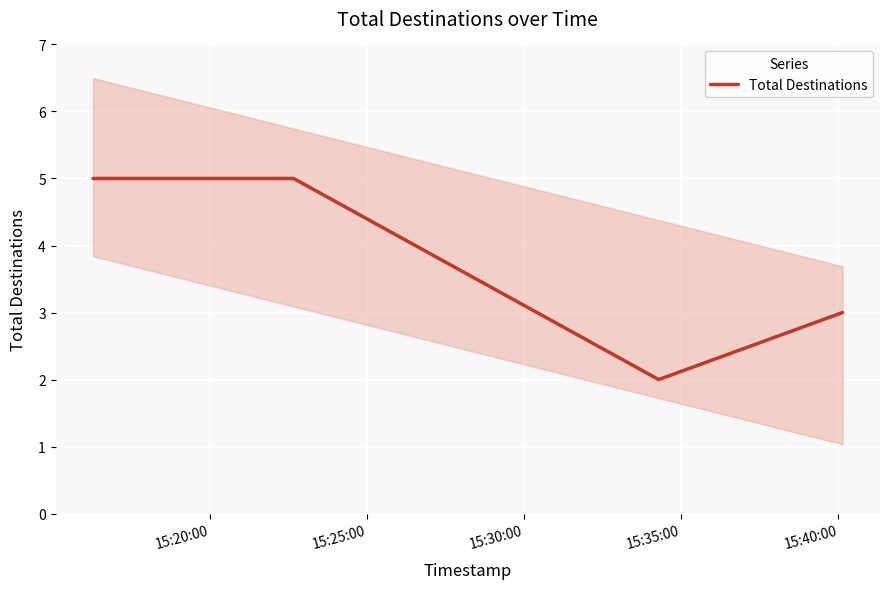

What is the highest value of the Total Destinations series?

5